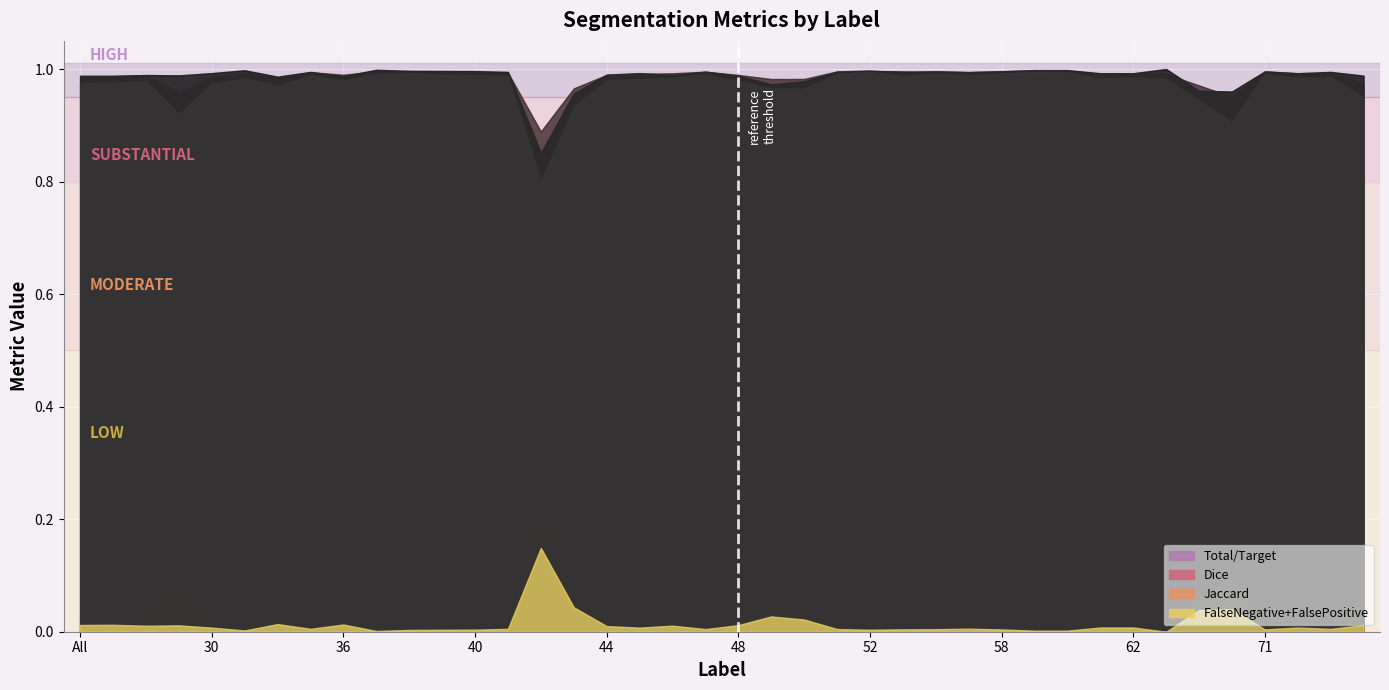

Where is Total/Target nearest to the value 0?

42